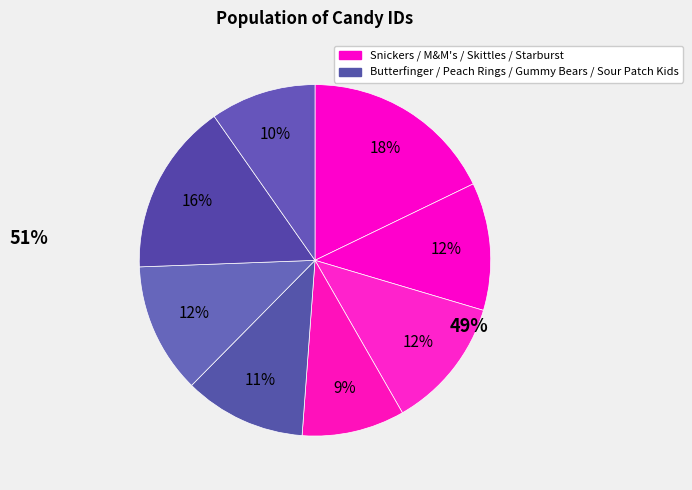

How many slices are in this pie chart?

8